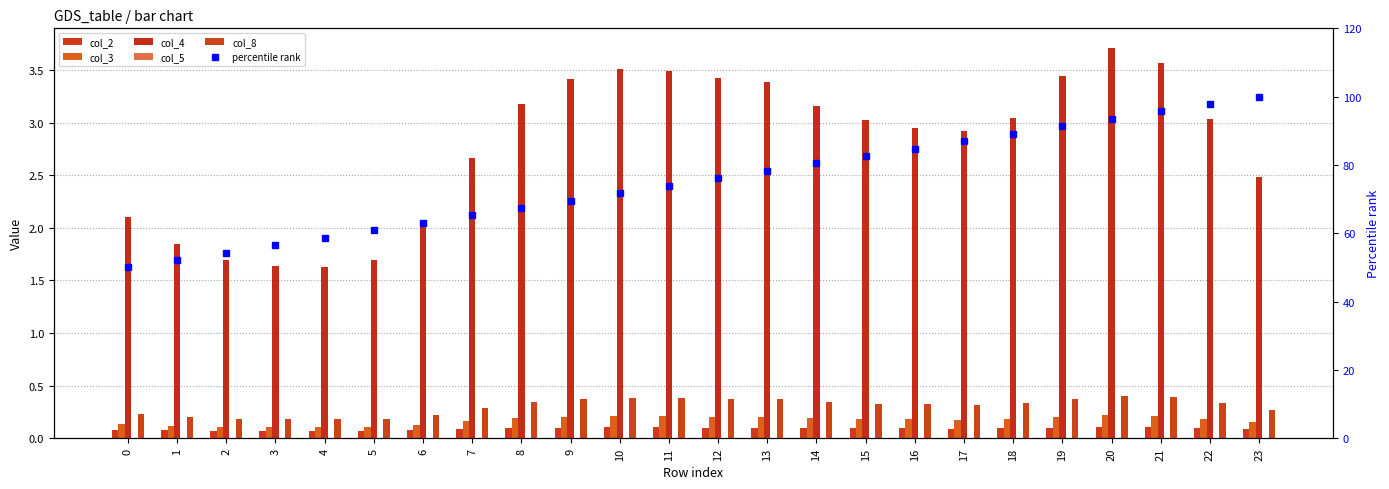

The percentile rank series shows 89.1 at 18. True or false?

True